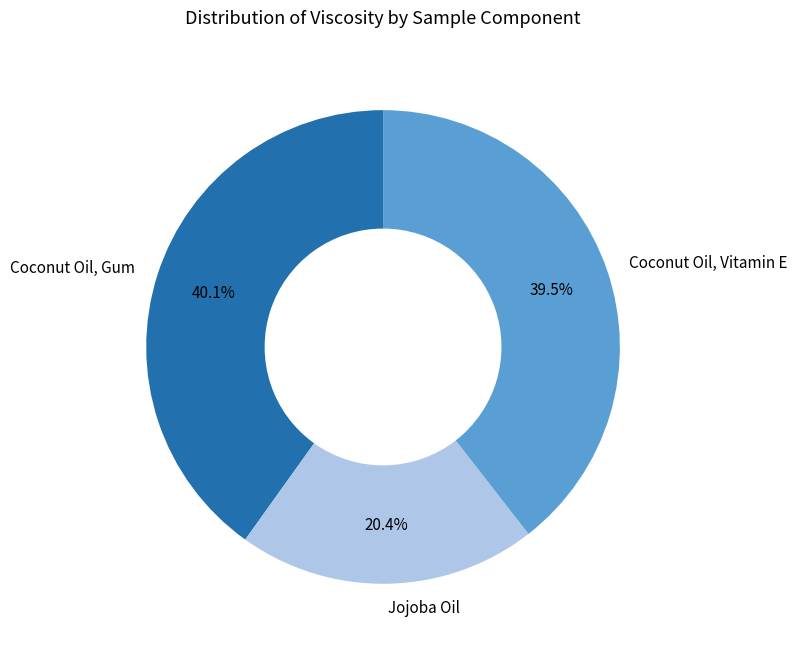

Does any single category account for the majority?

No